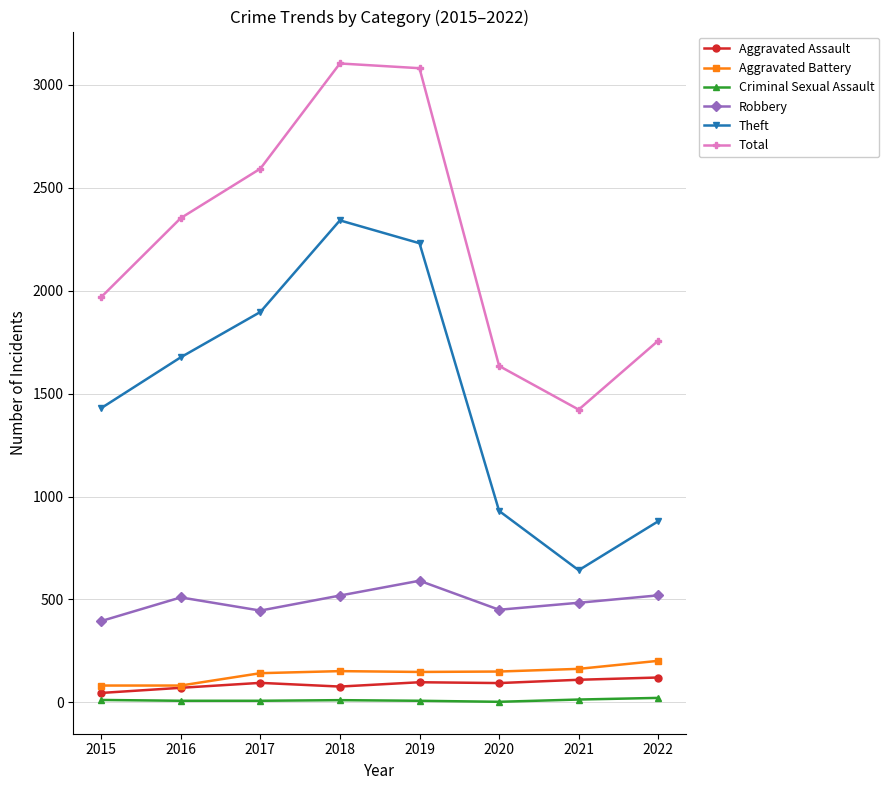

Between 2017 and 2019, which series saw the biggest shift?

Total